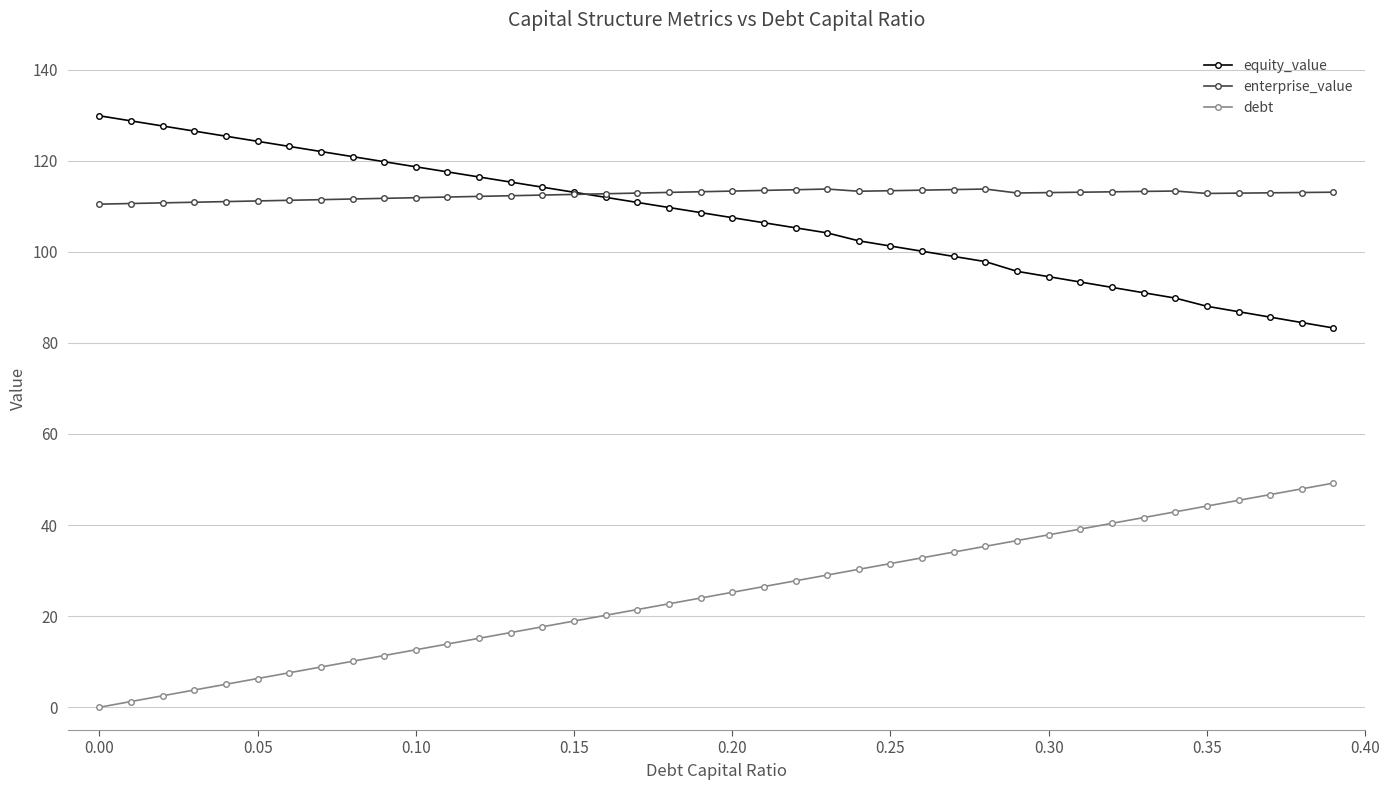

How many positive values does the debt series have?

39